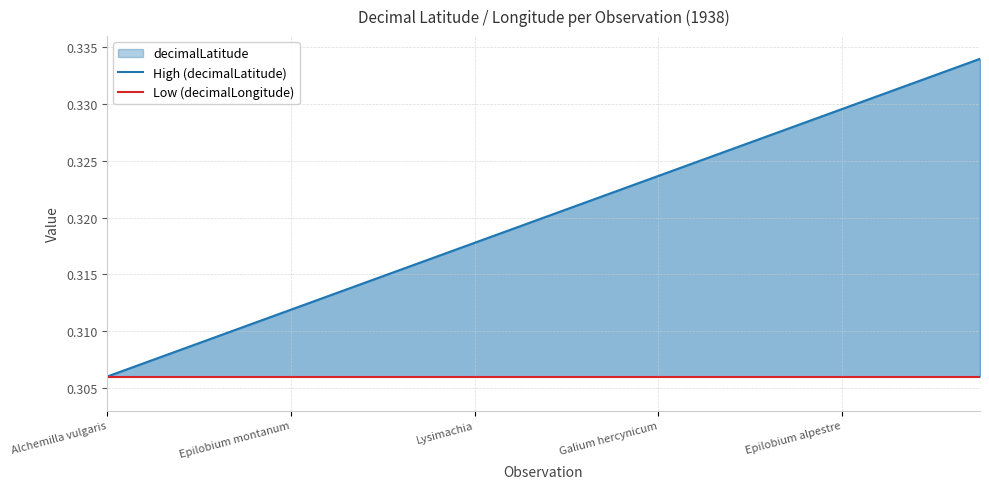

Which series has the largest range (max minus min)?

High (decimalLatitude)